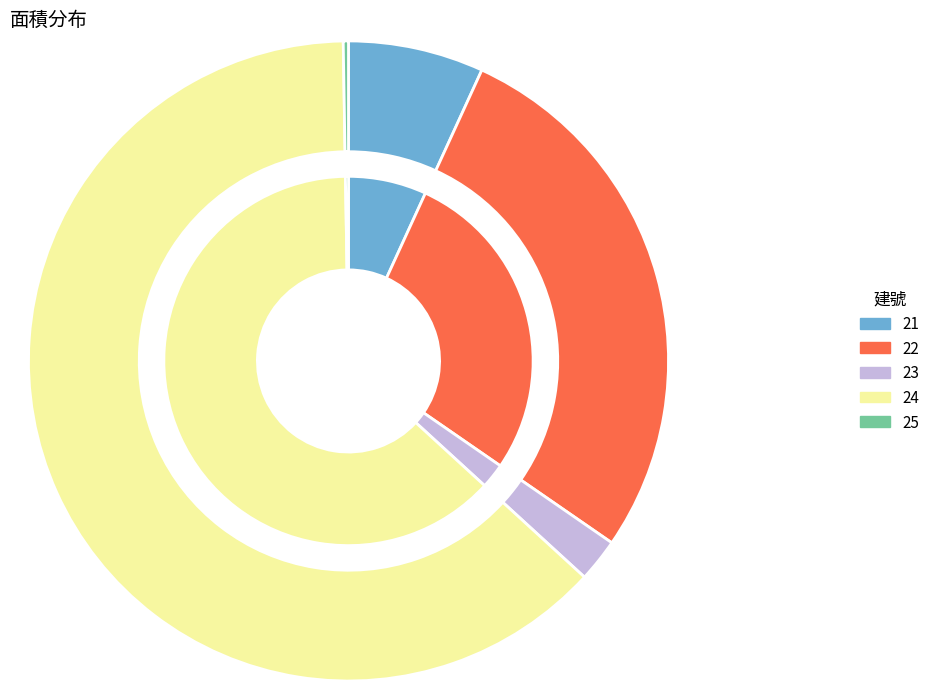

What is the smallest slice in the pie chart?

25